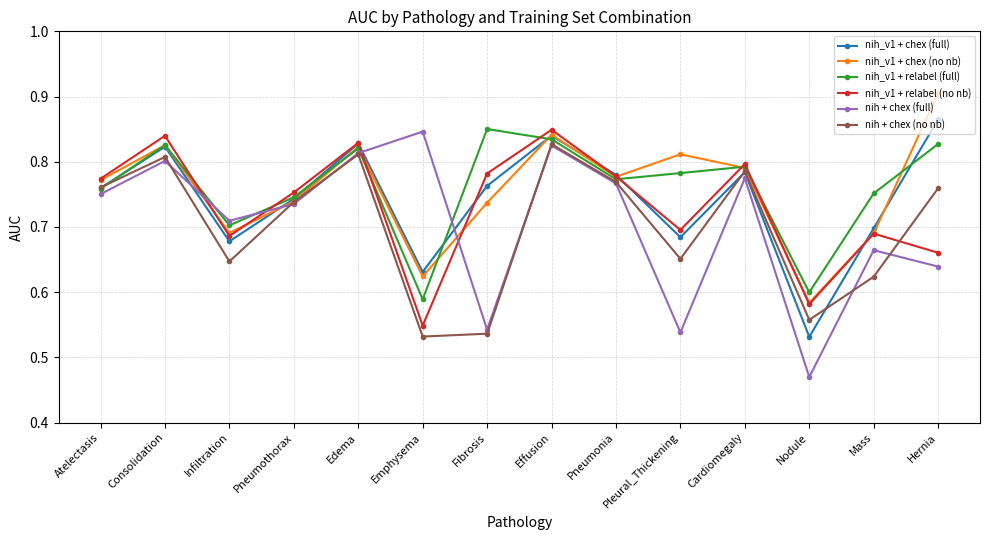

True or false: nih + chex (full) has more than 1 interior local peaks.

True